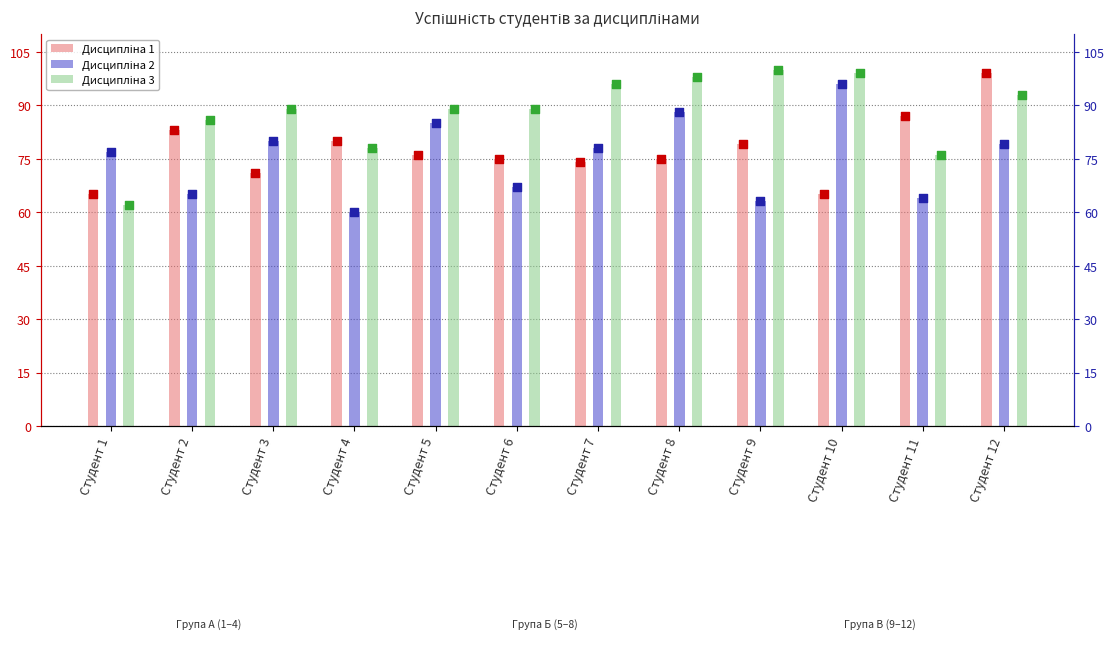

What are all the series names shown in the legend?

Дисципліна 1, Дисципліна 2, Дисципліна 3